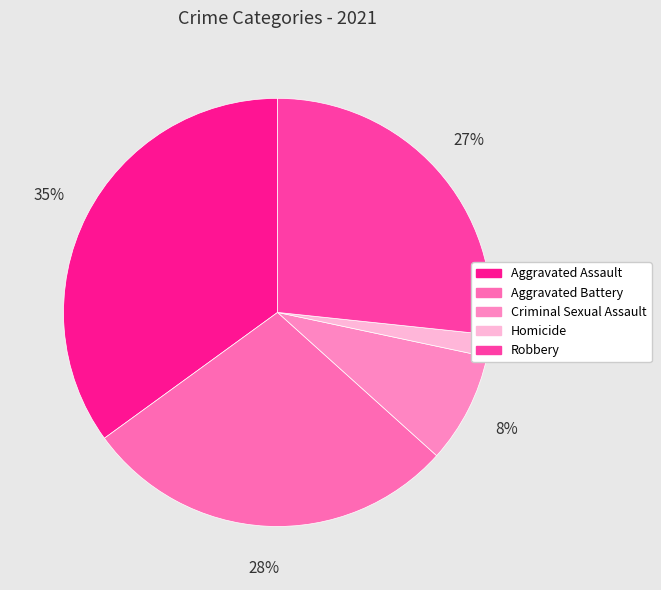

Between Aggravated Battery and Aggravated Assault, which is larger?

Aggravated Assault